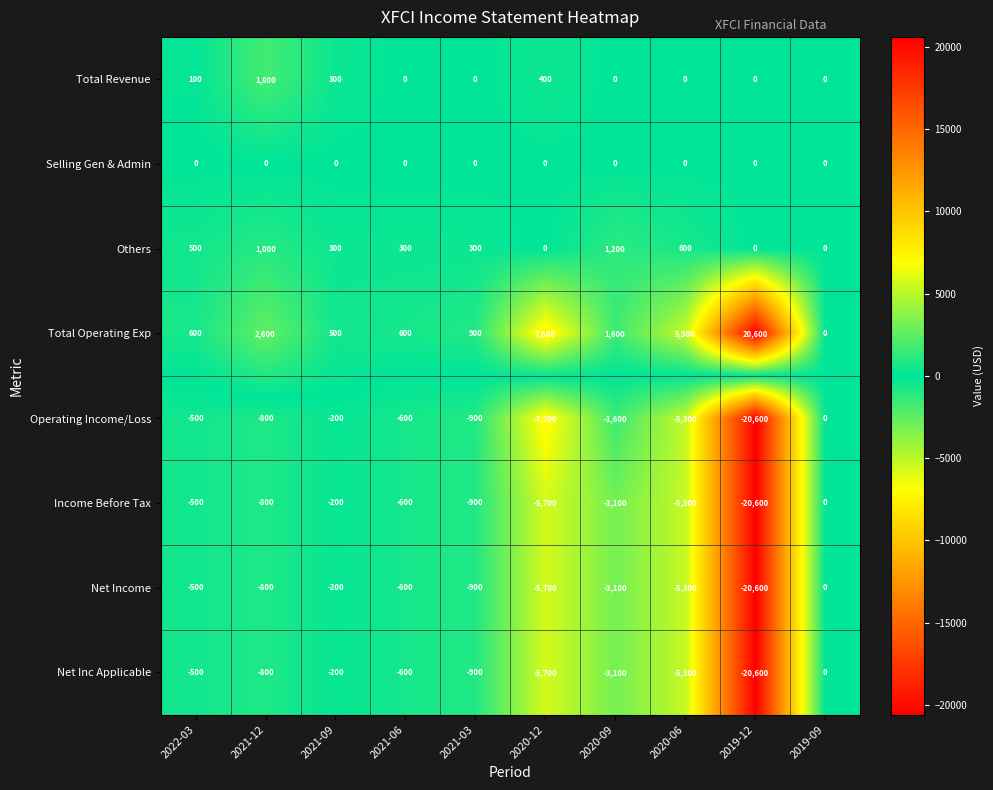

Is it true that Total Revenue equals 300 at 2021-09?

True